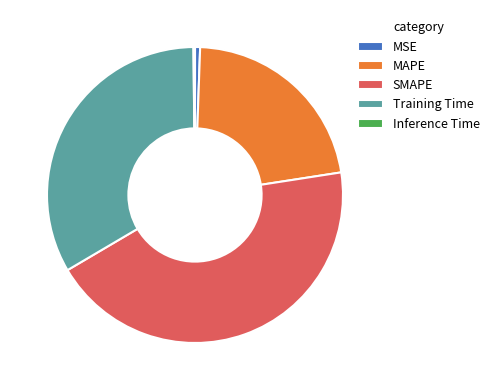

True or false: MAPE accounts for 28% of the total.

False